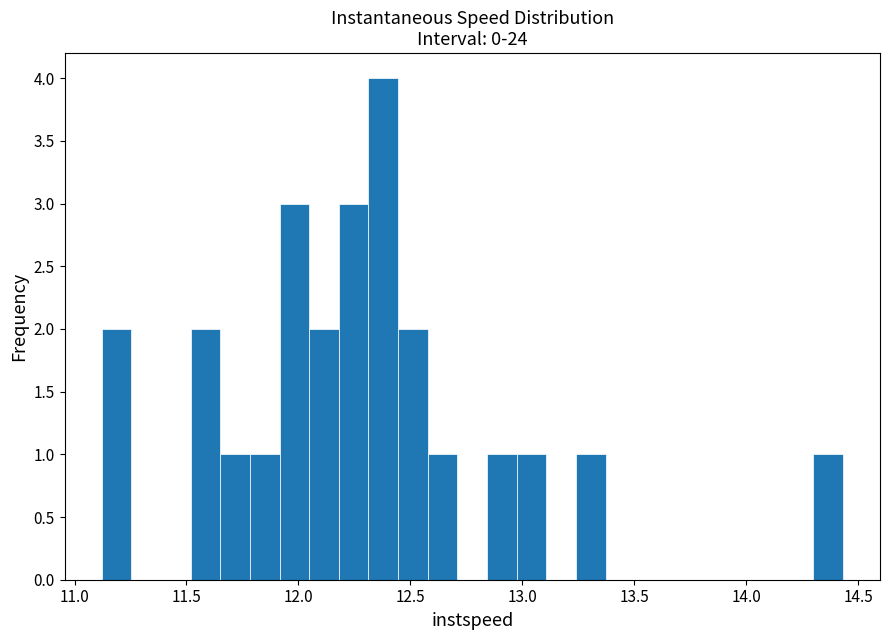

Read against the x-axis, roughly where is the centre of the tallest bar?

12.40